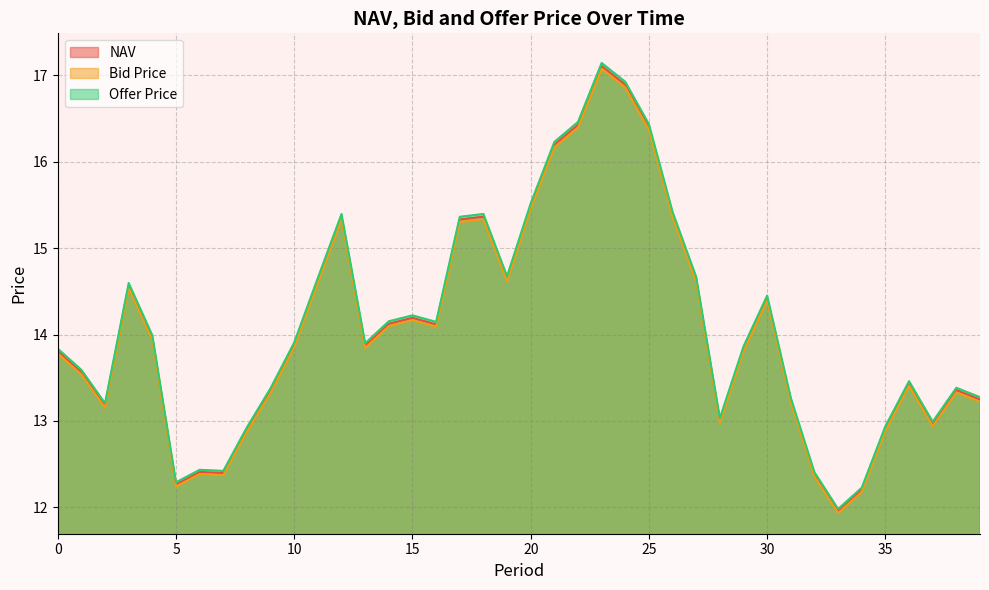

What is the value of the NAV point at the 15th from the left?

14.1